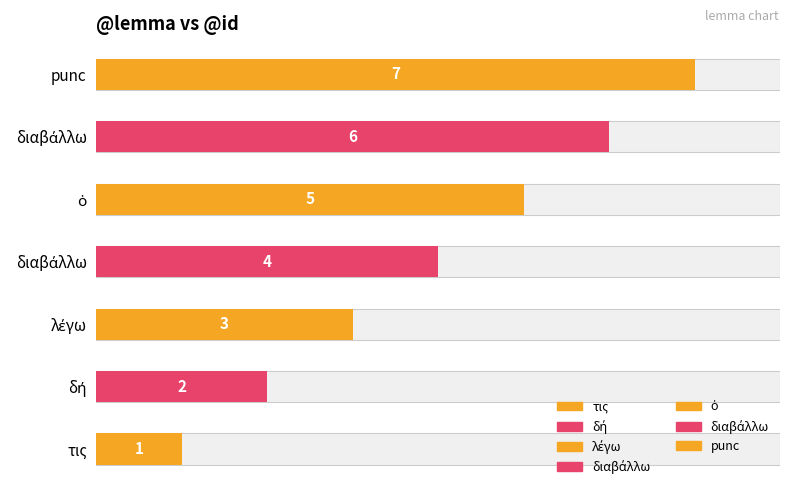

Reading left to right, what are all the values shown in this chart?

1	2	3	4	5	6	7